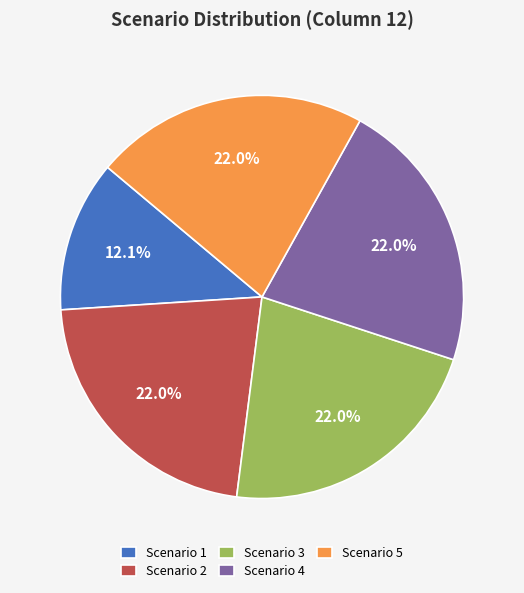

Is Scenario 3 the majority of the pie?

No